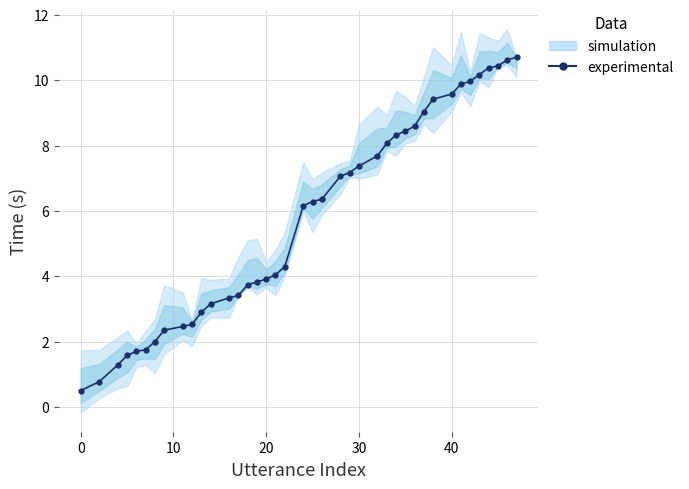

What is the smallest value displayed?

0.5